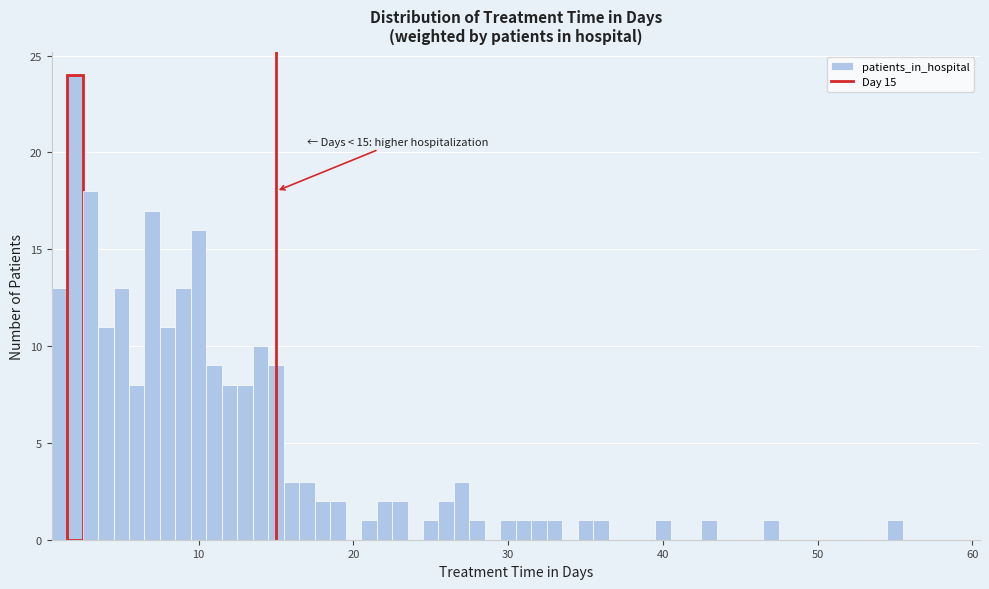

Around what value on the x-axis is the tallest bar? Give the approximate position of its centre, as read against the axis.

2